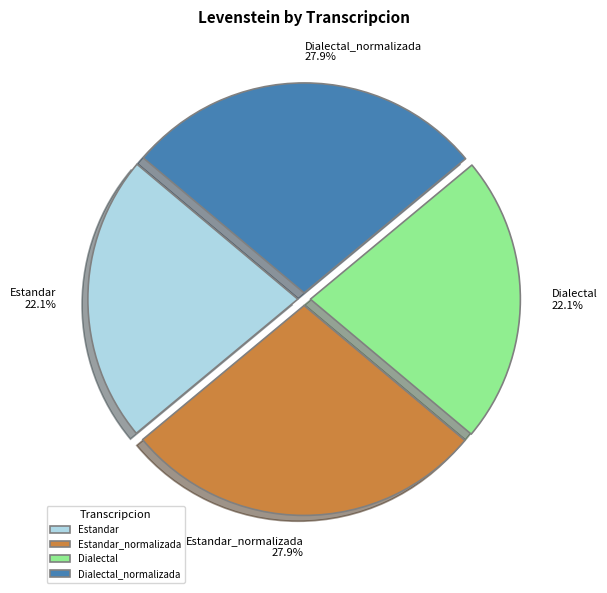

How many segments does this pie chart have?

4